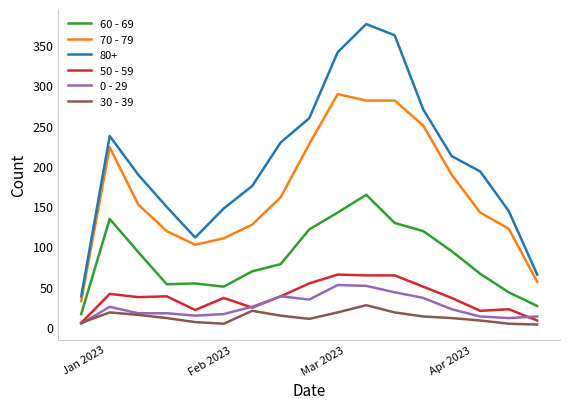

Which series has the largest total across all categories?

80+